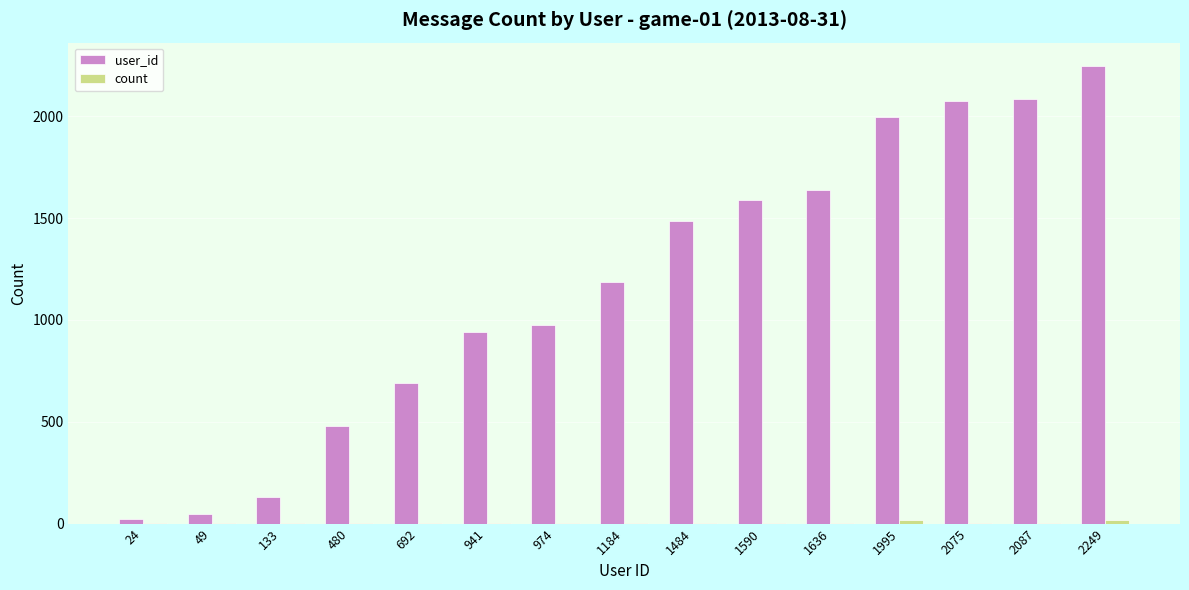

Is it true that user_id equals 27 at 133?

False